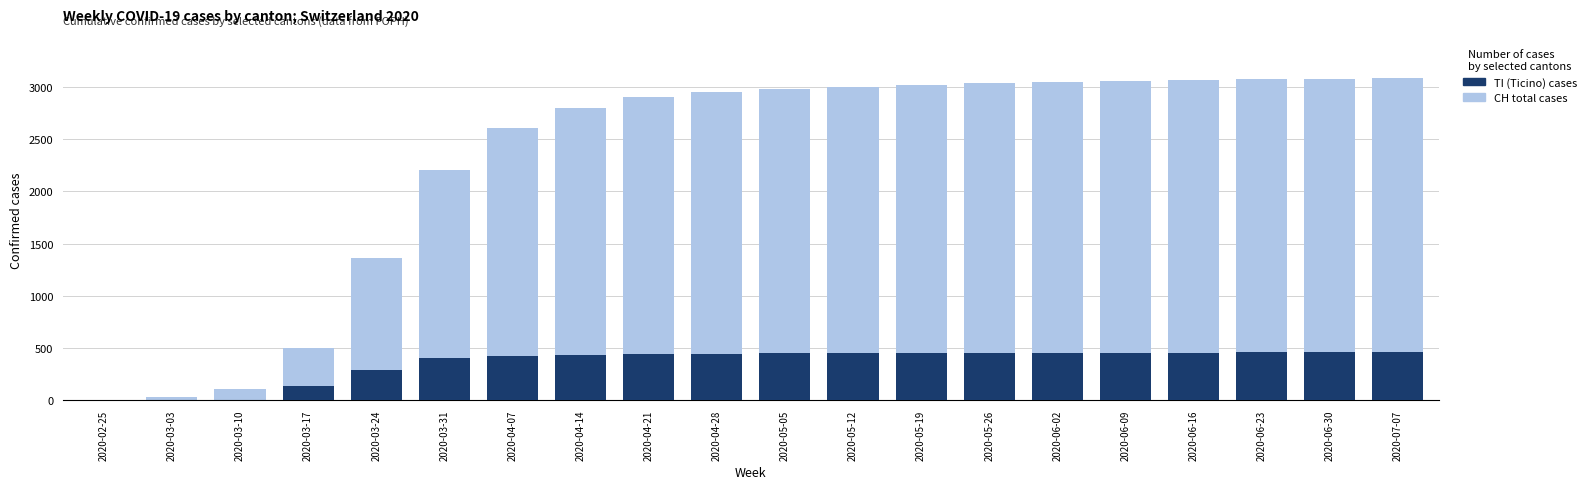

What value does the Total CH cases series have at 2020-04-07?

2604